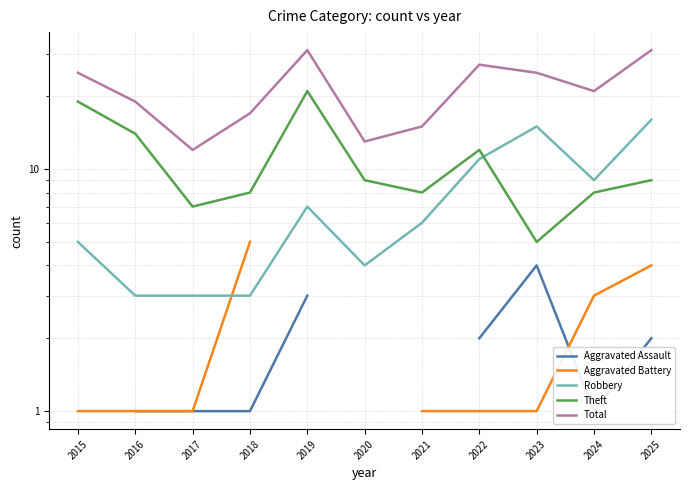

At which category does Theft reach its first local valley?

2017